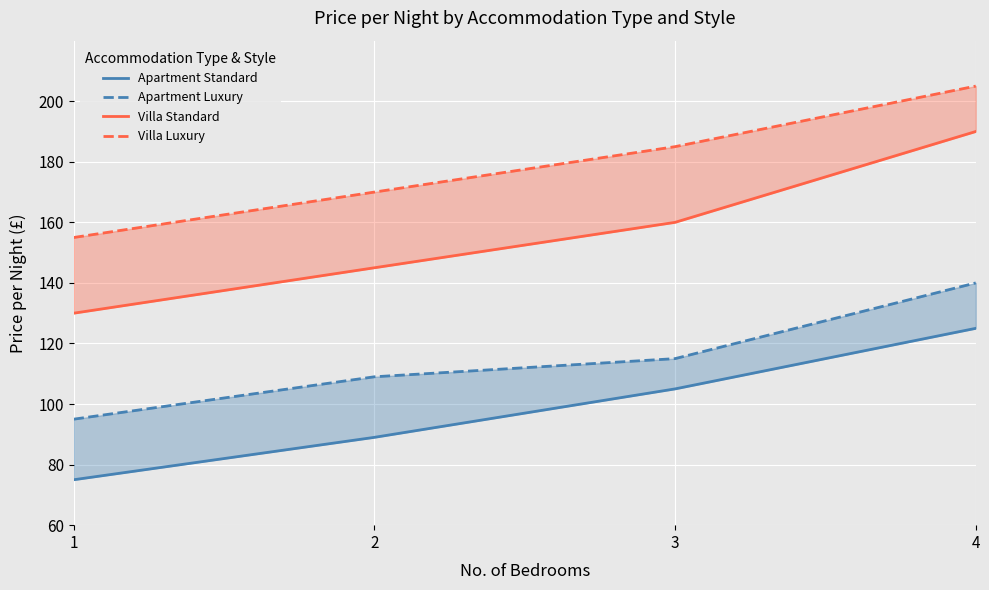

True or false: Apartment Standard and Villa Standard cross at least once.

False